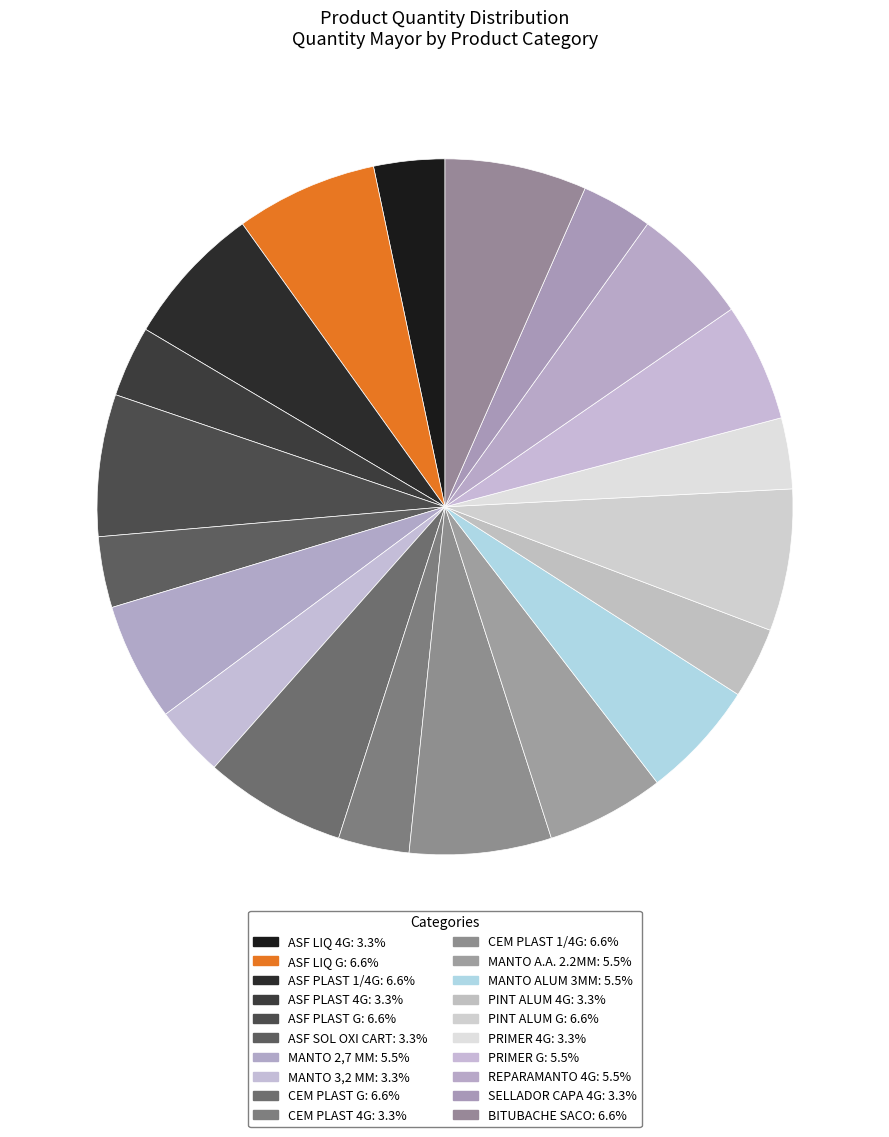

True or false: ASF PLAST 4G accounts for 1% of the total.

False